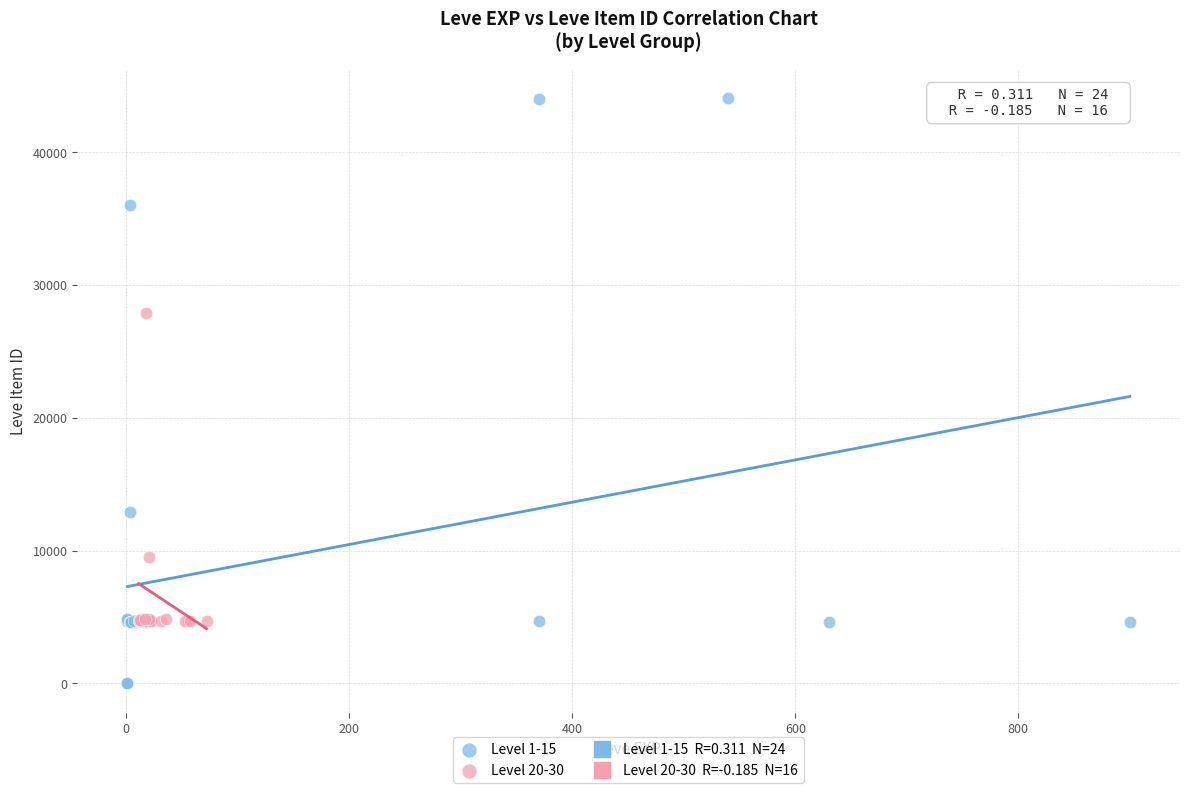

Which series contains the highest Y value?

Level 1-15